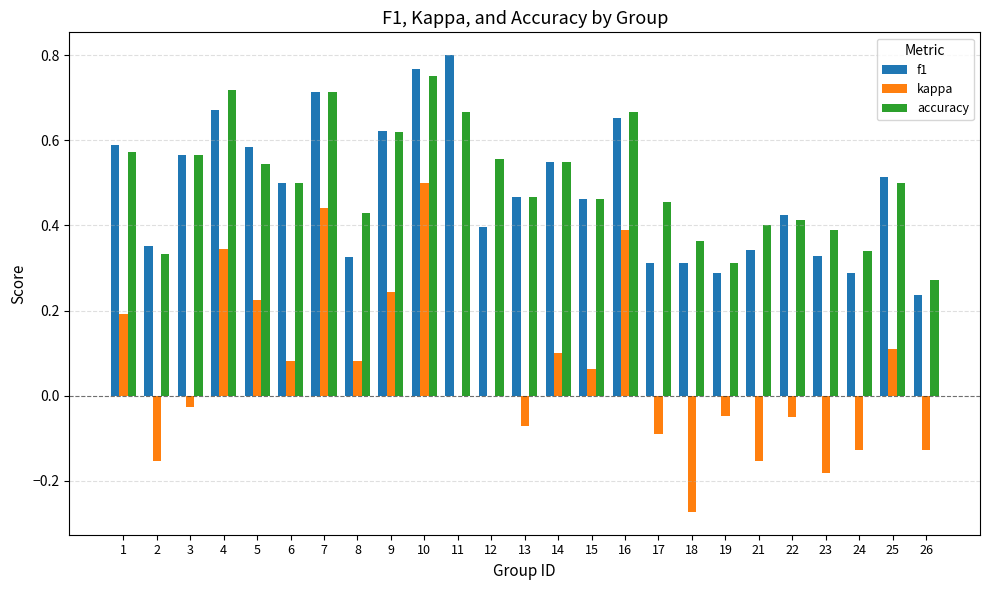

Is the value of accuracy at 19 greater than the value of f1 at 10?

No